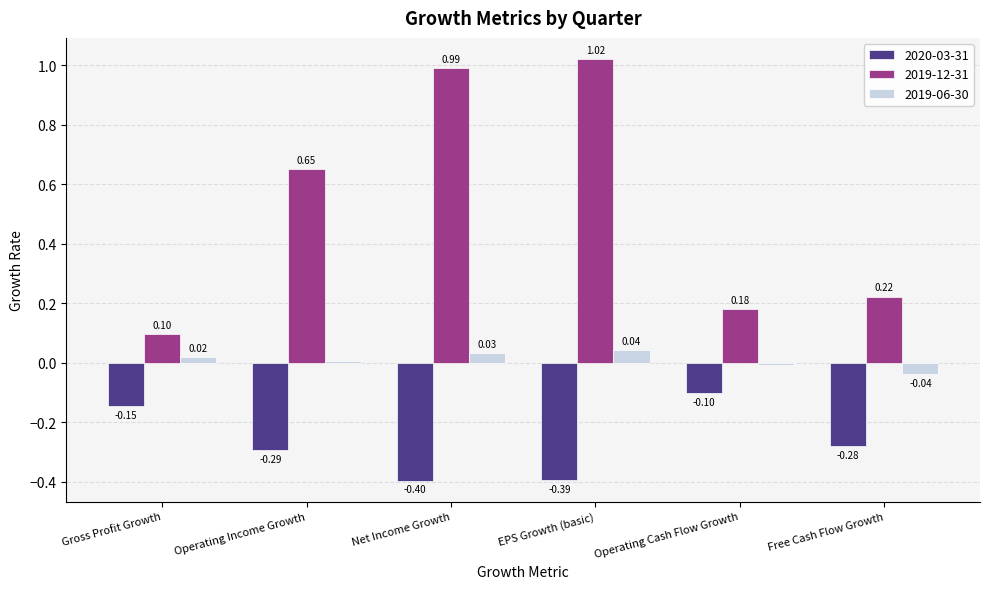

How many bars are there in total?

18